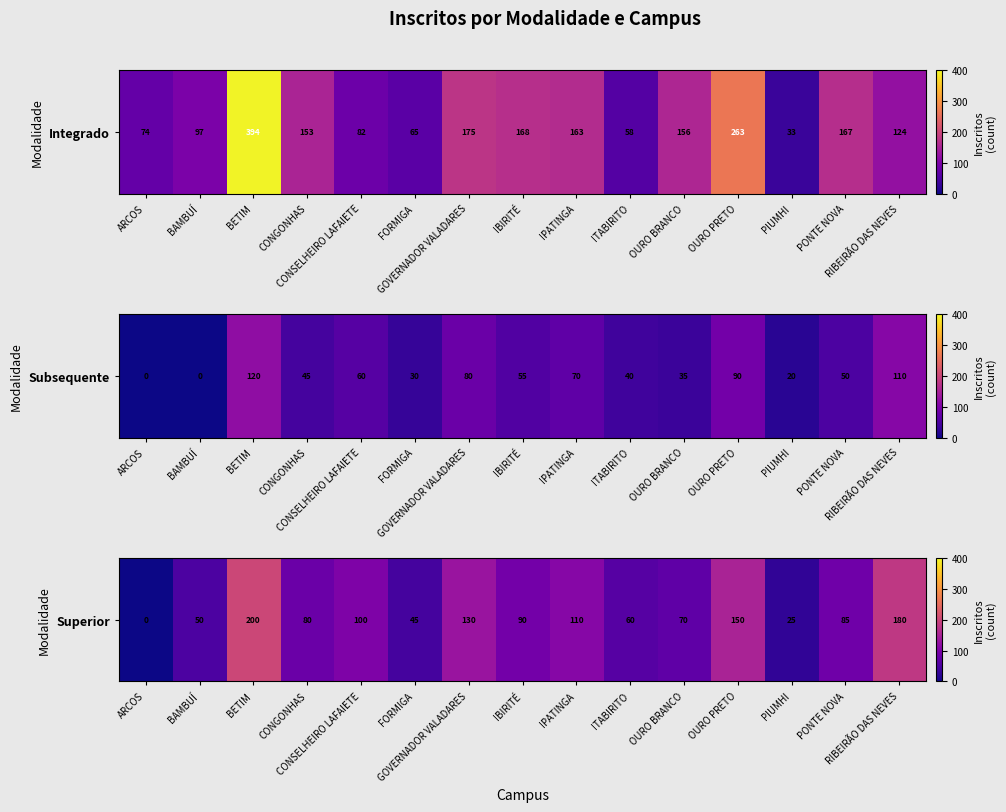

Read the value at CONSELHEIRO LAFAIETE.

100